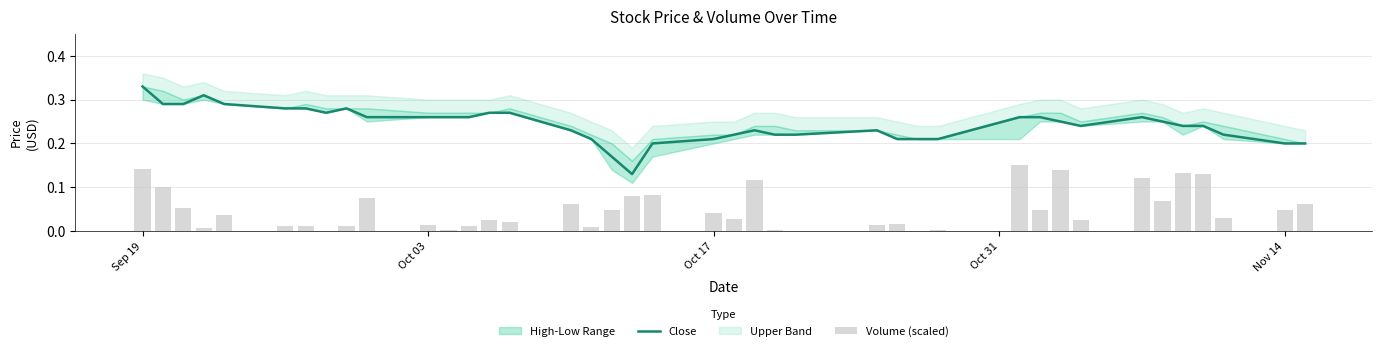

Are the bars grouped side by side (vs. stacked)?

Yes